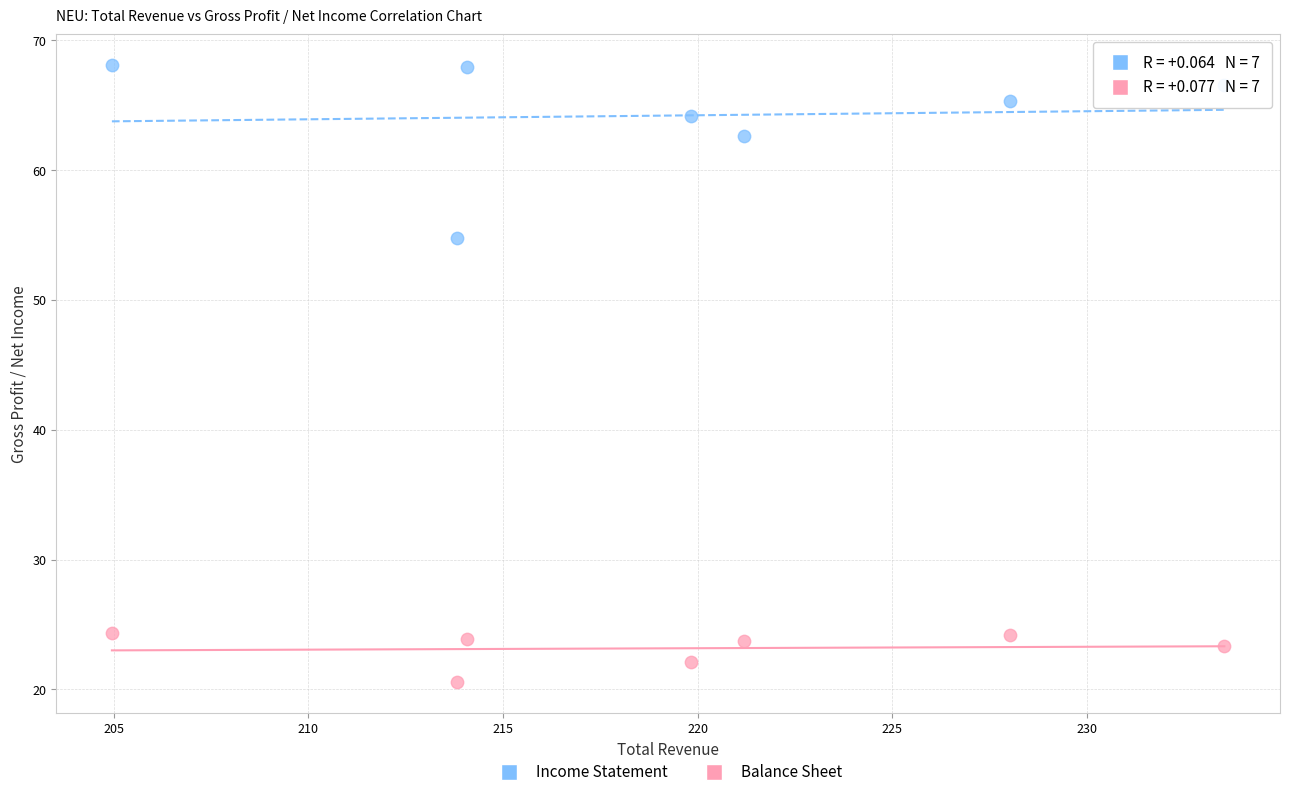

Across all data points, what is the range of X values (max minus min)?

28.6